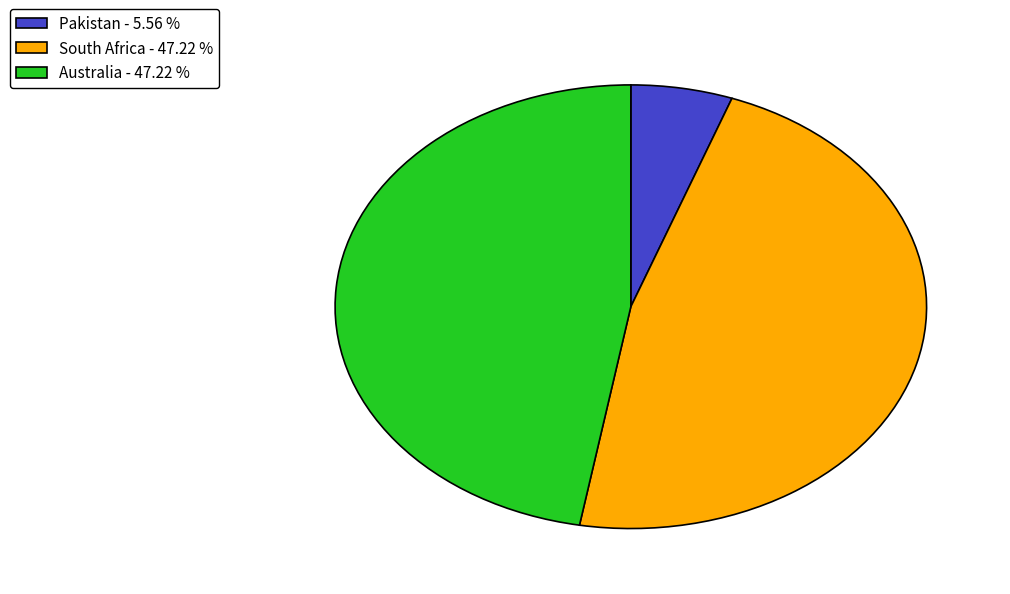

Do Australia - 47.22 % and Pakistan - 5.56 % together represent more than half of the pie?

Yes